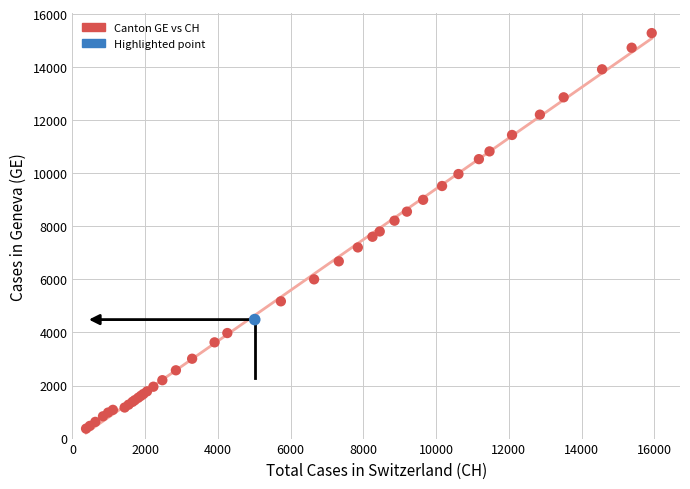

What are all the series names shown in the legend?

Canton GE vs CH, Highlighted point